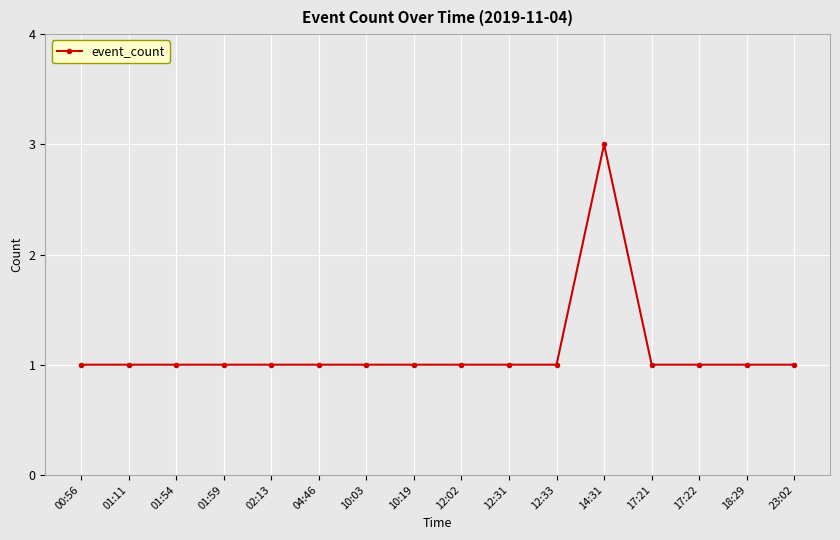

Reading right to left, extract all data points from this chart.

23:02=1	18:29=1	17:22=1	17:21=1	14:31=3	12:33=1	12:31=1	12:02=1	10:19=1	10:03=1	04:46=1	02:13=1	01:59=1	01:54=1	01:11=1	00:56=1